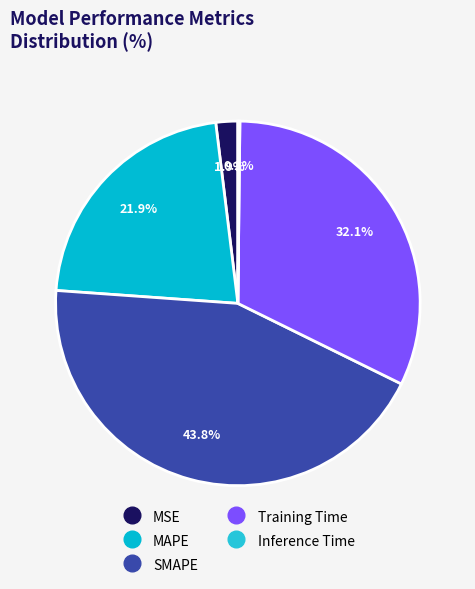

Rank the categories by value from highest to lowest.

SMAPE, Training Time, MAPE, MSE, Inference Time